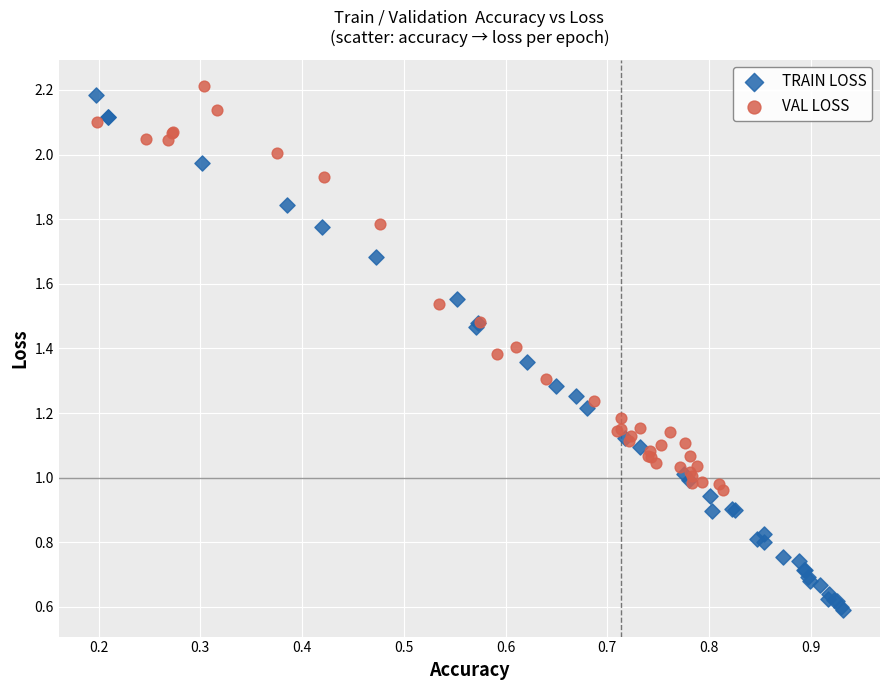

Which series has the widest spread of Y values?

TRAIN LOSS